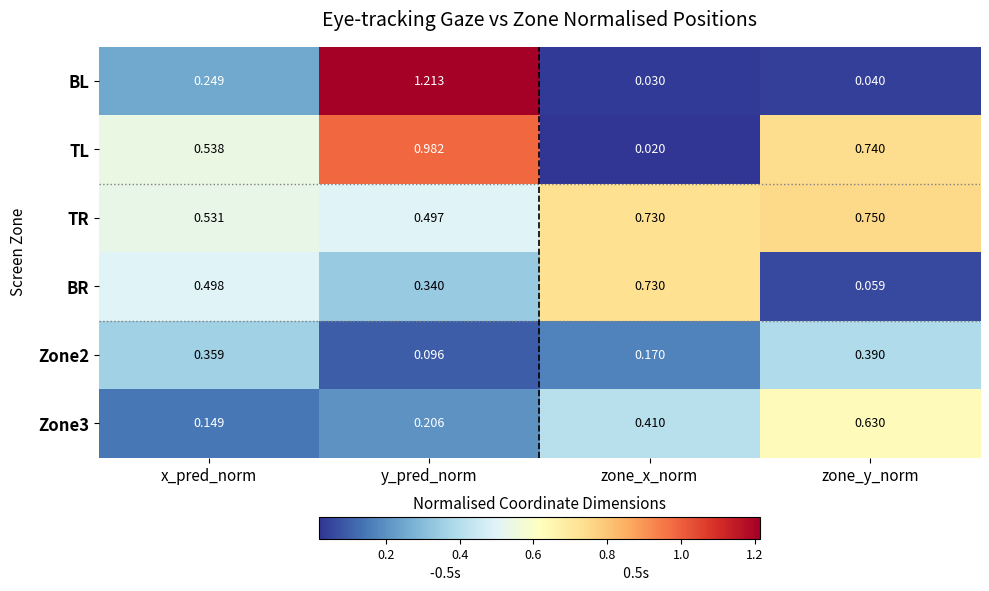

Which label corresponds to the largest value in the chart?

y_pred_norm